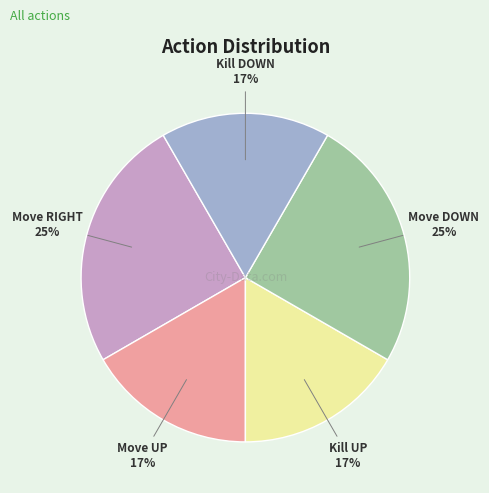

Does any single category account for the majority?

No